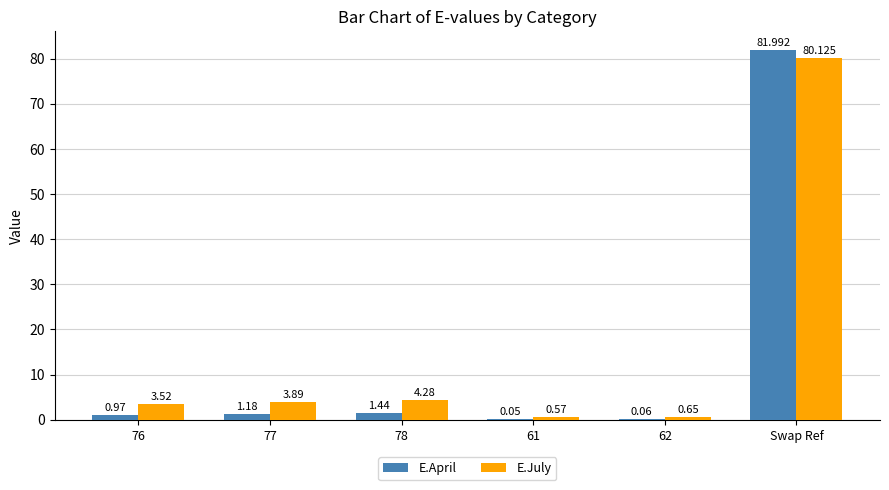

At which category is the sum across all series the highest?

Swap Ref